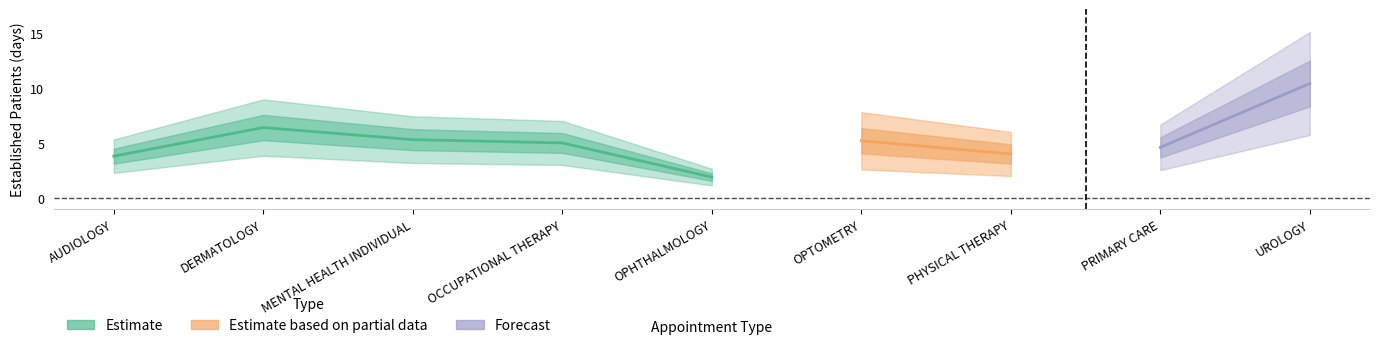

At which category does the chart reach its minimum across all series?

OPHTHALMOLOGY